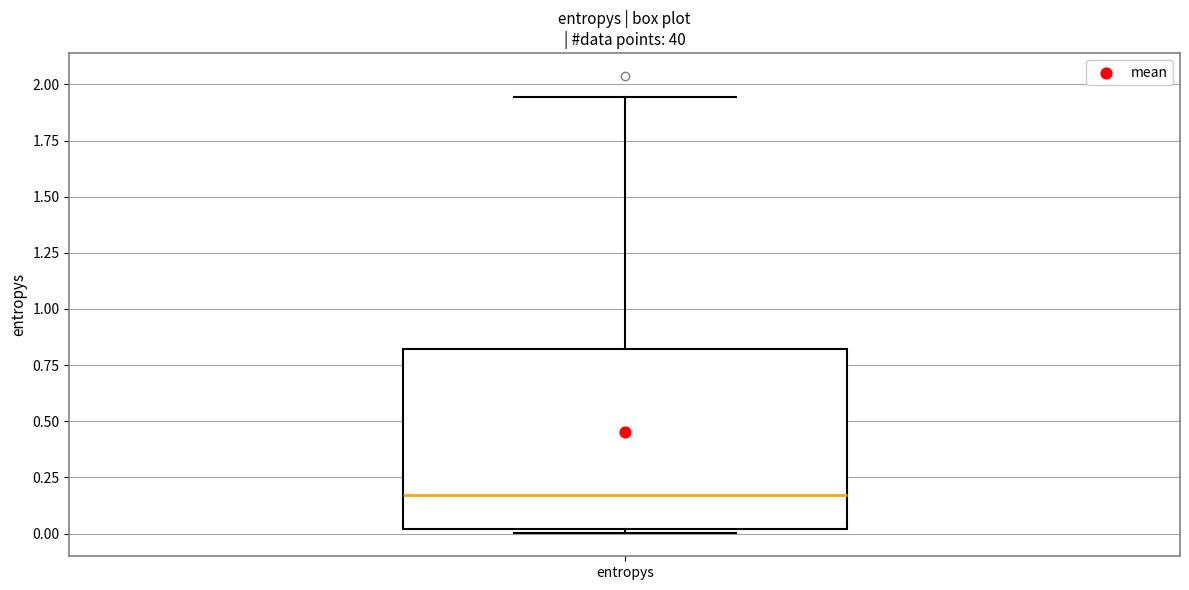

Where does the median line of the box for entropys sit on the y-axis? The values are not printed on the chart, so give them approximately, as read against the axis.

0.15